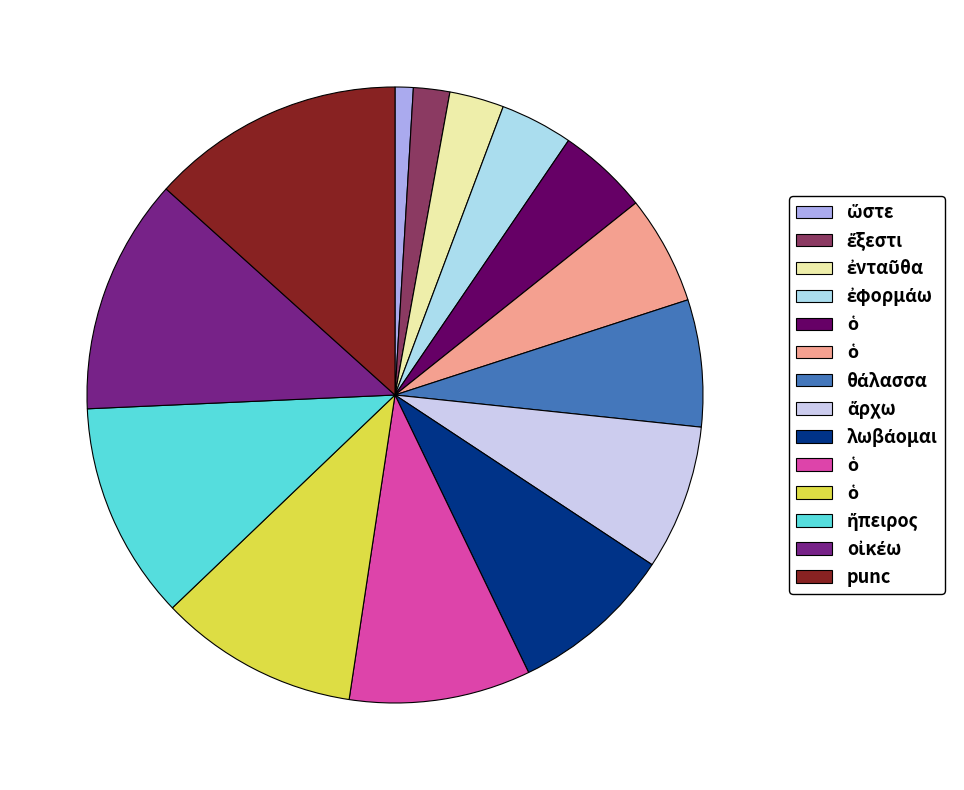

Rank the categories by value from highest to lowest.

punc, οἰκέω, ἤπειρος, ὁ, ὁ, λωβάομαι, ἄρχω, θάλασσα, ὁ, ὁ, ἐφορμάω, ἐνταῦθα, ἔξεστι, ὥστε